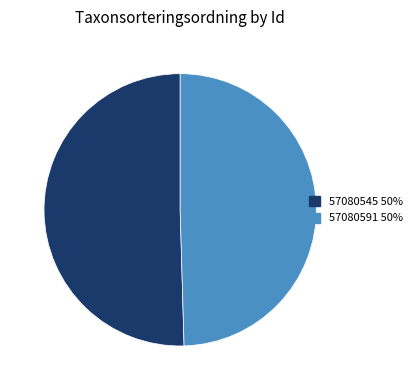

What is the smallest slice in the pie chart?

57080591